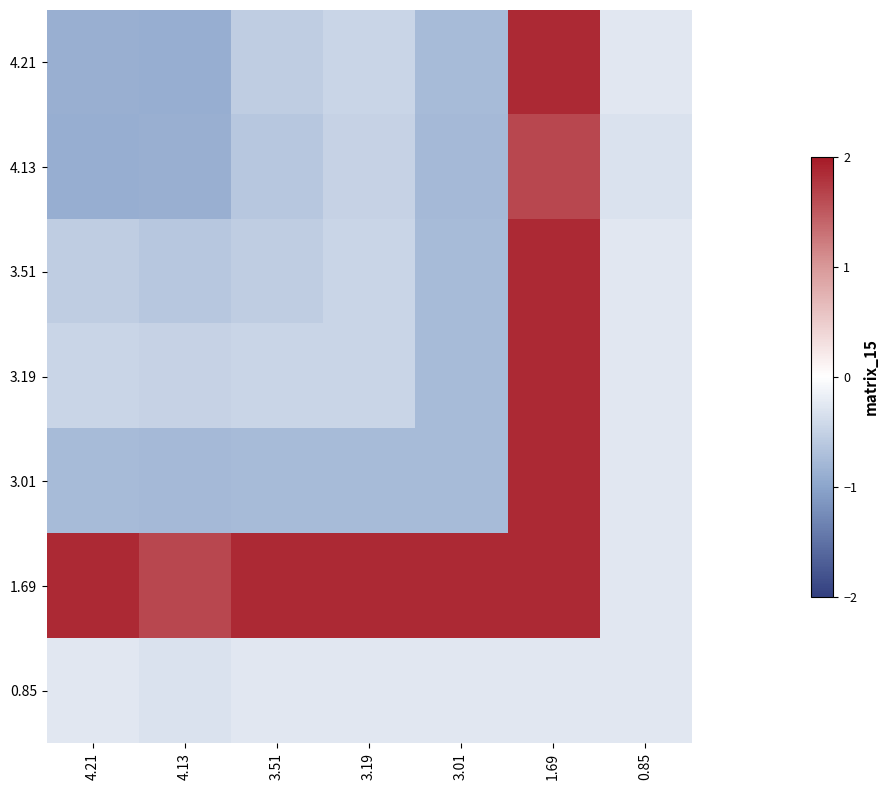

Reading right to left, transcribe all the data shown in this chart.

4.21: 0.85=-0.3	1.69=1.9	3.01=-0.8	3.19=-0.5	3.51=-0.5	4.13=-0.9	4.21=-0.9
4.13: 0.85=-0.3	1.69=1.6	3.01=-0.8	3.19=-0.5	3.51=-0.6	4.13=-0.9	4.21=-0.9
3.51: 0.85=-0.3	1.69=1.9	3.01=-0.8	3.19=-0.5	3.51=-0.5	4.13=-0.6	4.21=-0.5
3.19: 0.85=-0.3	1.69=1.9	3.01=-0.8	3.19=-0.5	3.51=-0.5	4.13=-0.5	4.21=-0.5
3.01: 0.85=-0.3	1.69=1.9	3.01=-0.8	3.19=-0.8	3.51=-0.8	4.13=-0.8	4.21=-0.8
1.69: 0.85=-0.3	1.69=1.9	3.01=1.9	3.19=1.9	3.51=1.9	4.13=1.6	4.21=1.9
0.85: 0.85=-0.3	1.69=-0.3	3.01=-0.3	3.19=-0.3	3.51=-0.3	4.13=-0.3	4.21=-0.3